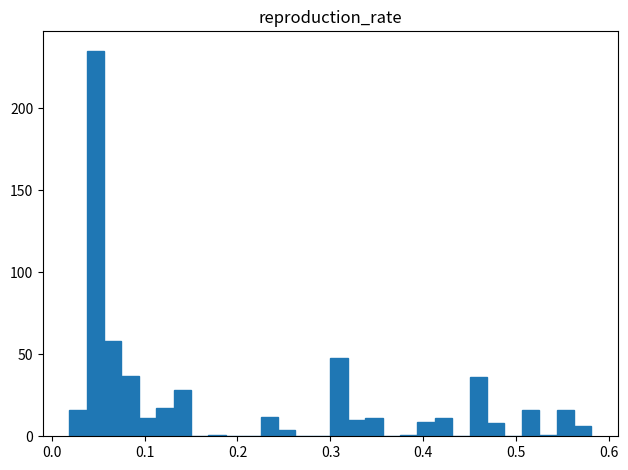

Read against the x-axis, roughly where is the centre of the tallest bar?

0.05